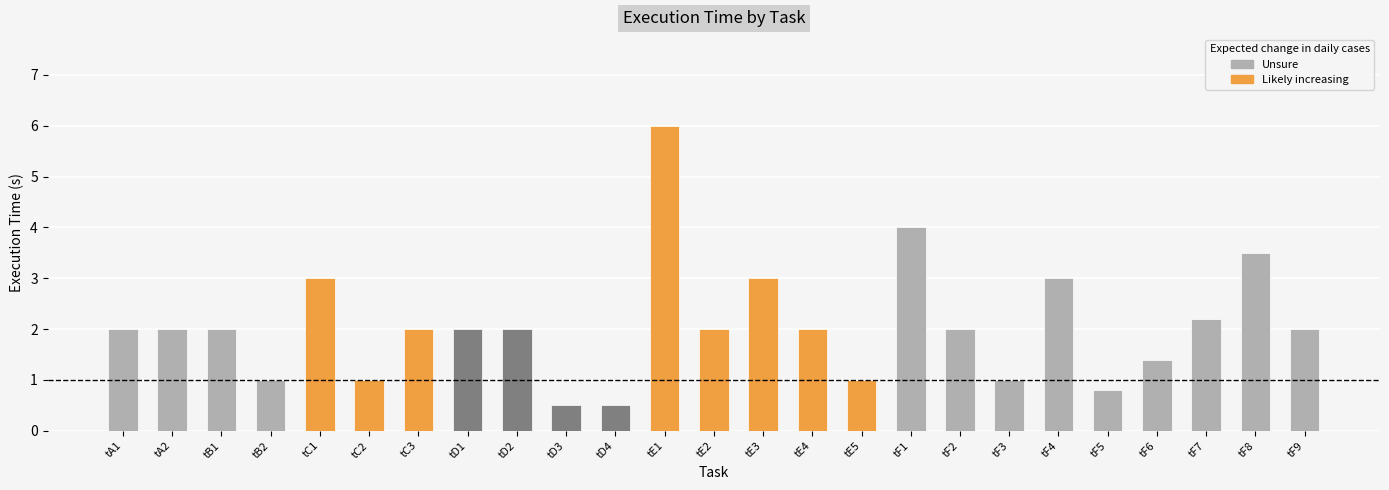

How many series are shown in this chart?

1